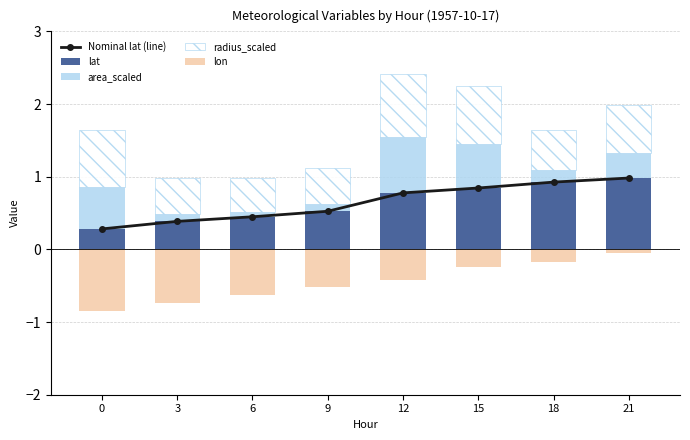

Reading left to right, extract all data points from this chart.

Nominal lat (line): 0.3	0.4	0.4	0.5	0.8	0.8	0.9	1.0
lat: 0.3	0.4	0.4	0.5	0.8	0.8	0.9	1.0
area_scaled: 0.6	0.1	0.1	0.1	0.8	0.6	0.2	0.3
radius_scaled: 0.8	0.5	0.5	0.5	0.9	0.8	0.5	0.7
lon: -0.8	-0.7	-0.6	-0.5	-0.4	-0.2	-0.2	-0.1